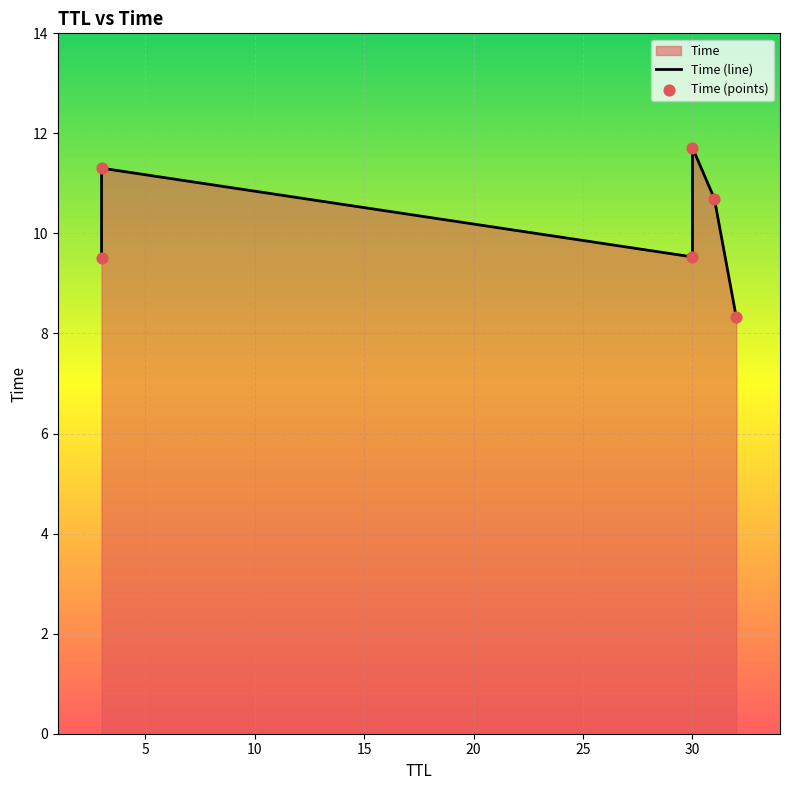

Which series reaches the maximum Y coordinate?

Time (line)